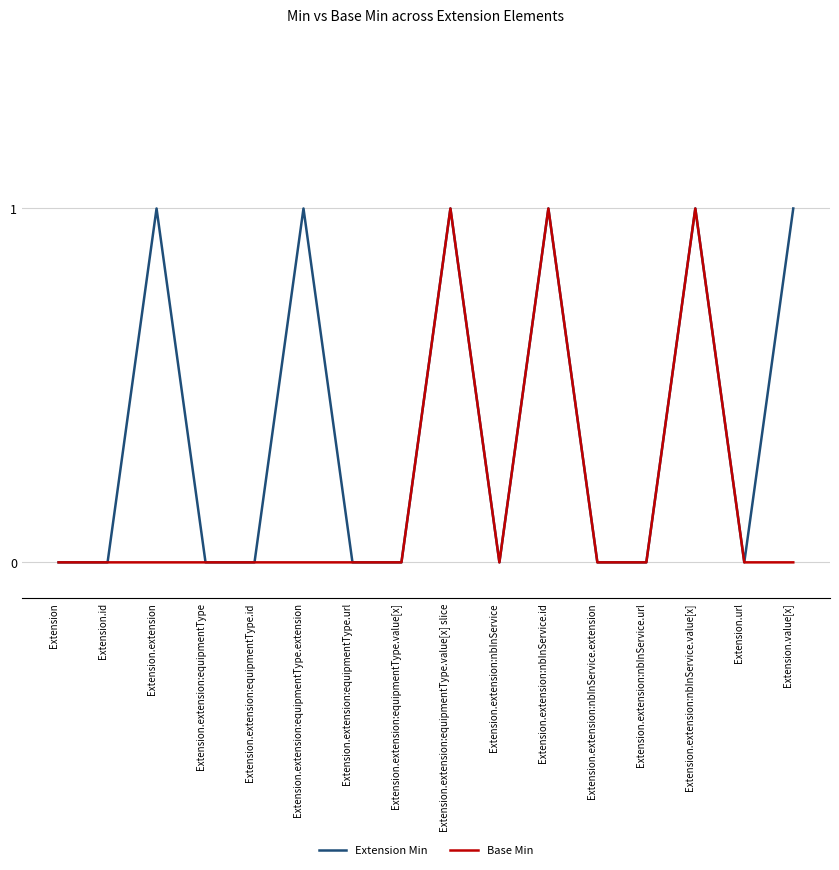

Which series has the largest total across all categories?

Extension Min